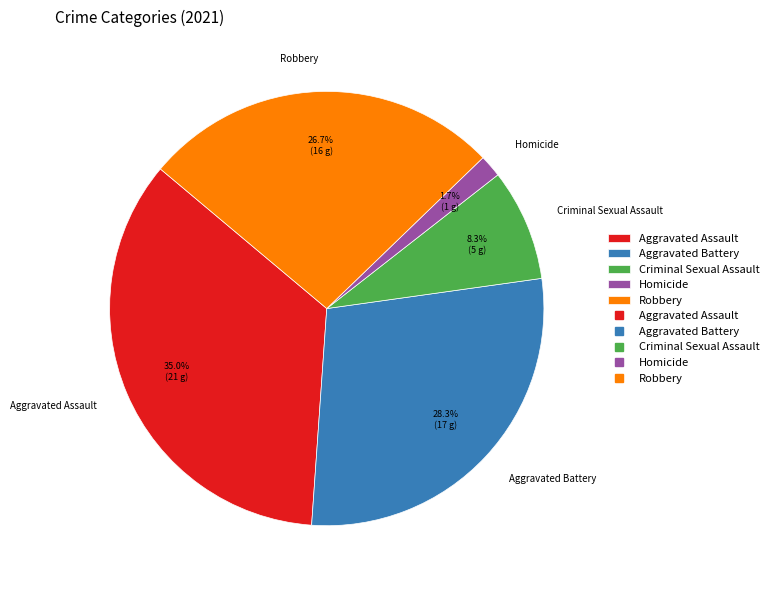

To the nearest percent, what is the difference between the Criminal Sexual Assault and Robbery slice percentages?

18%